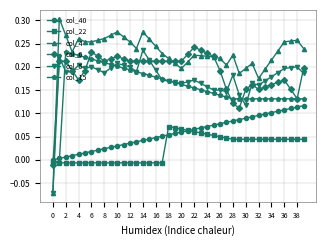

Which series has the largest range (max minus min)?

col_4